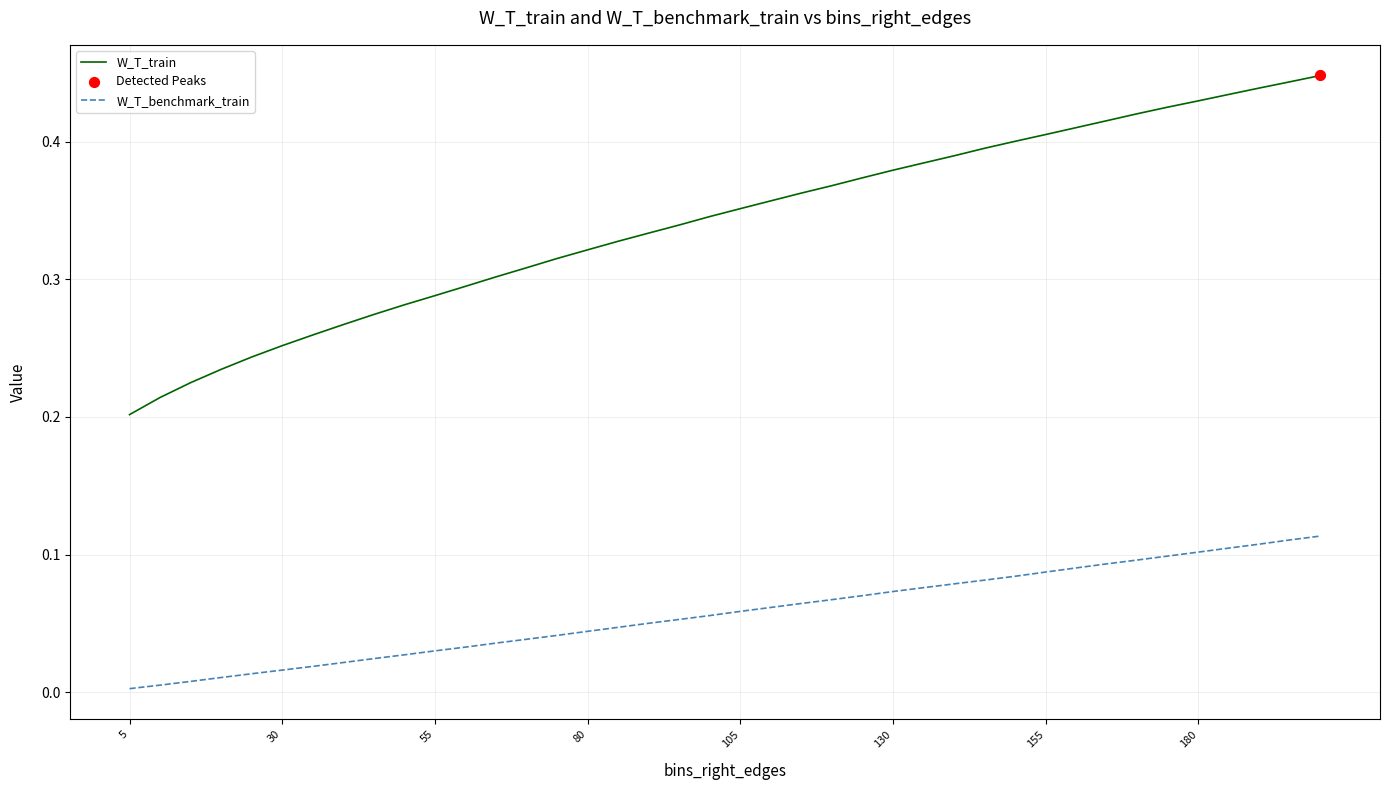

Which series has the largest total across all categories?

W_T_train